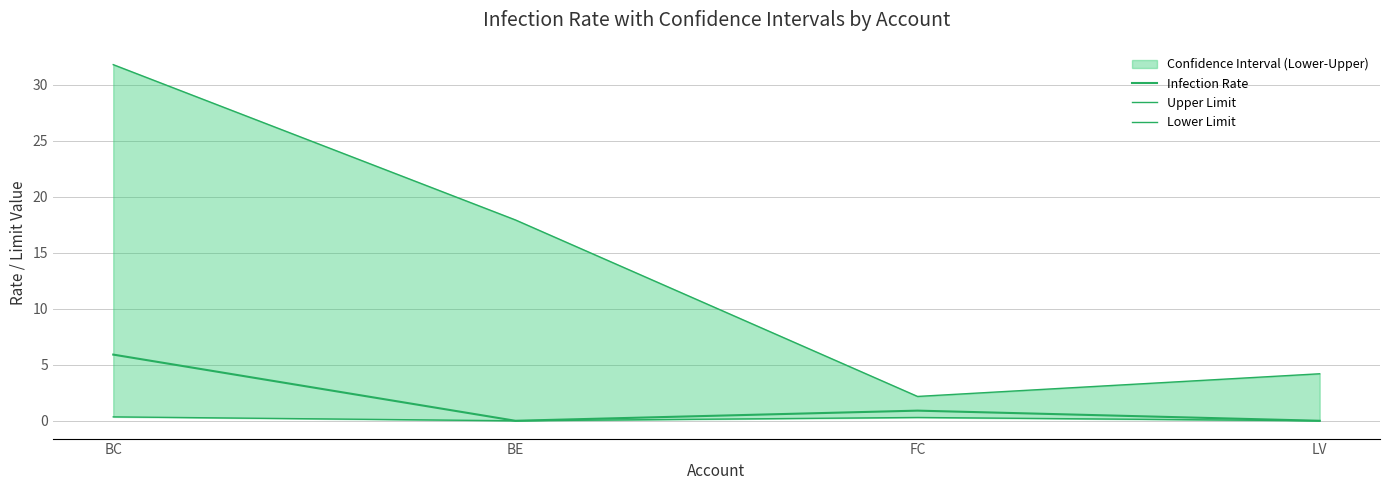

True or false: Upper Limit has a value of 6.0 at LV.

False